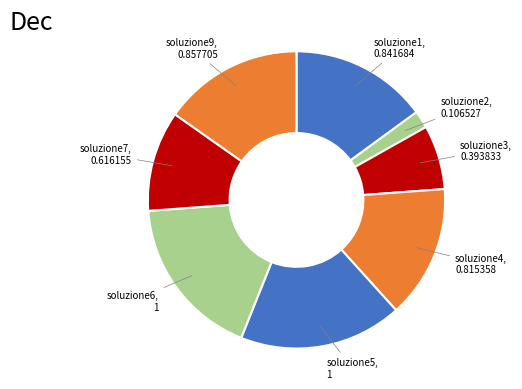

How many segments does this pie chart have?

8